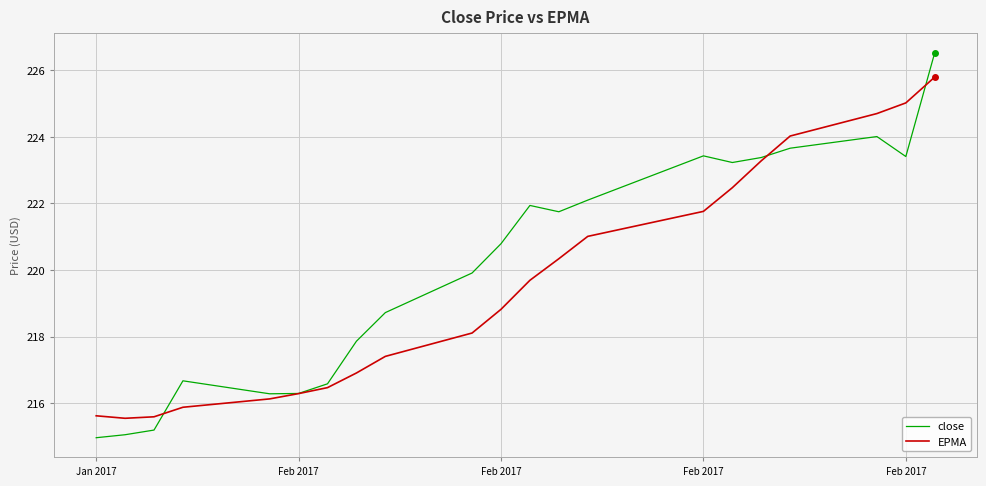

How many values in the EPMA series exceed 218?

12